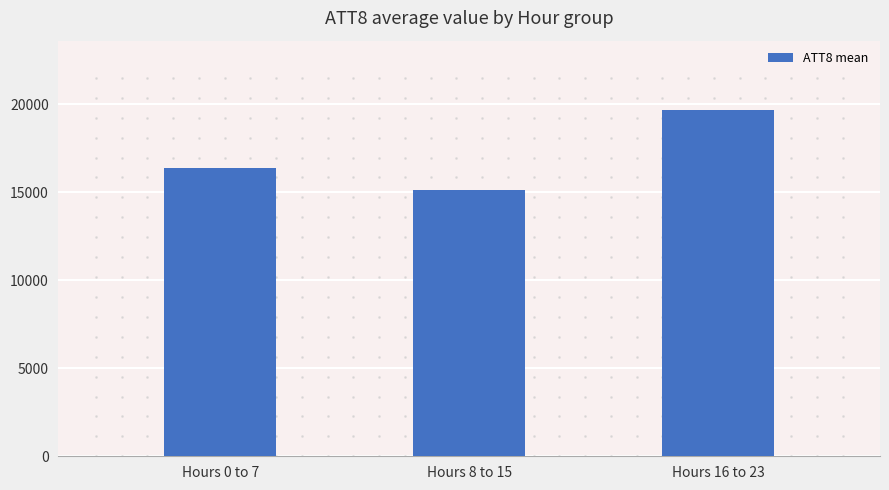

What is the difference between the maximum and second lowest values?

3275.0